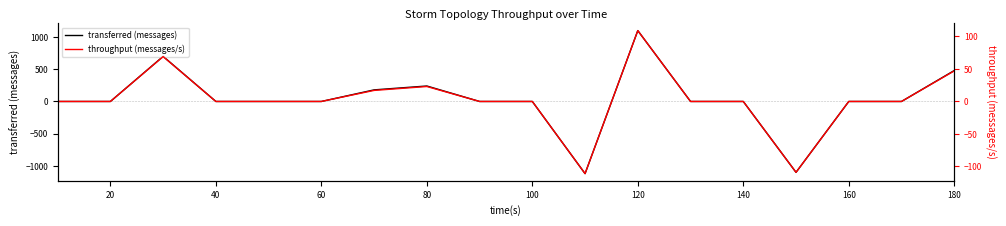

What are all the series names shown in the legend?

transferred (messages), throughput (messages/s)